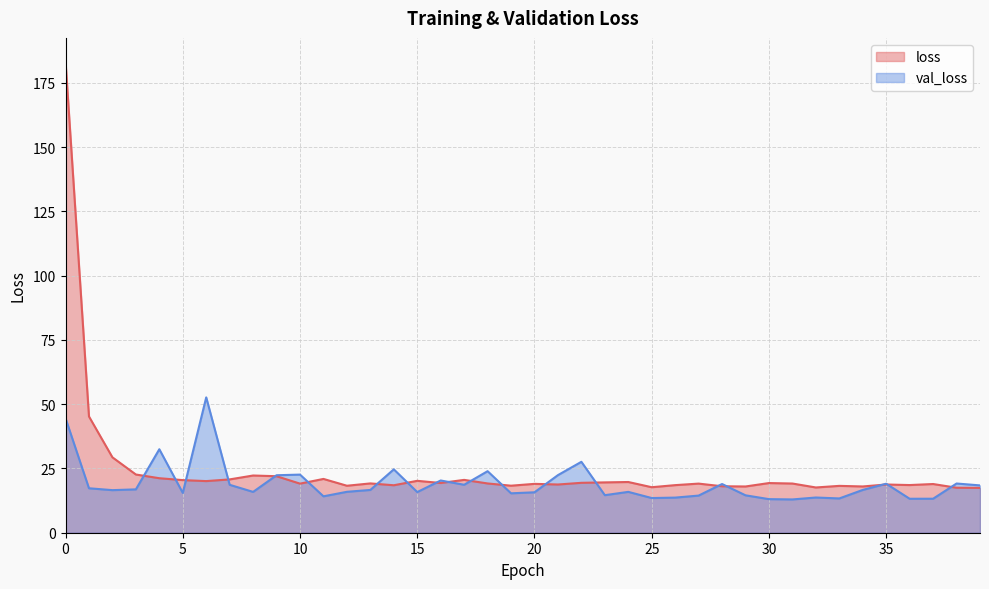

What is the value of the val_loss point at the 22nd from the left?

22.4